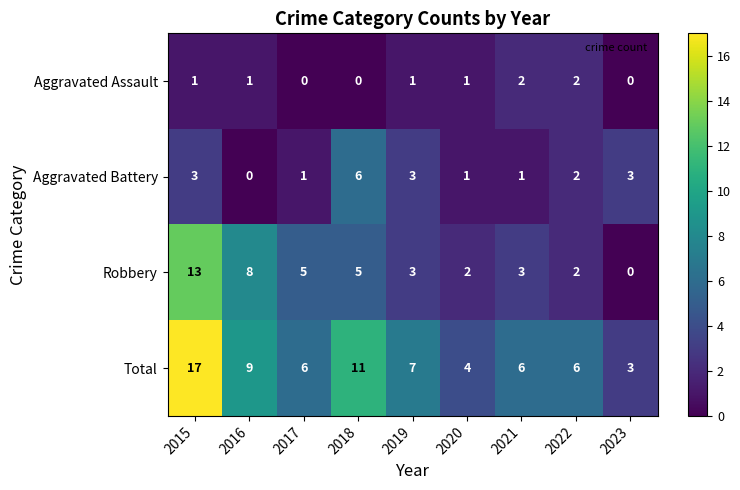

What is the maximum value shown in the chart?

17